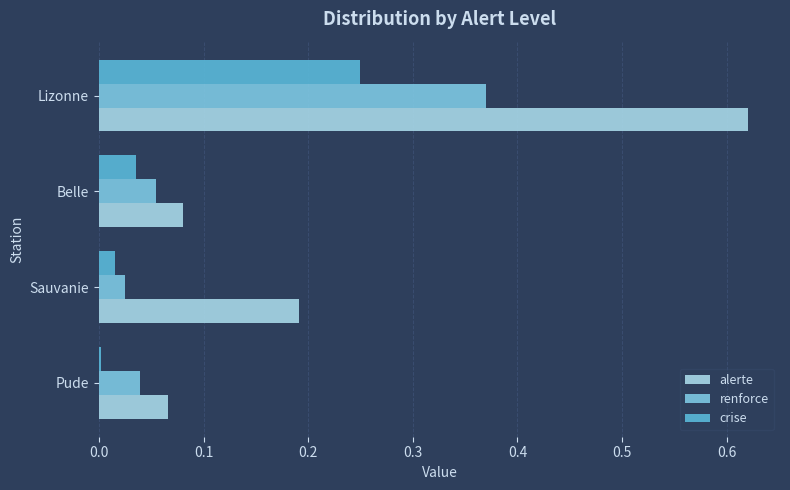

Rank the series by their average value, from highest to lowest.

alerte, renforce, crise